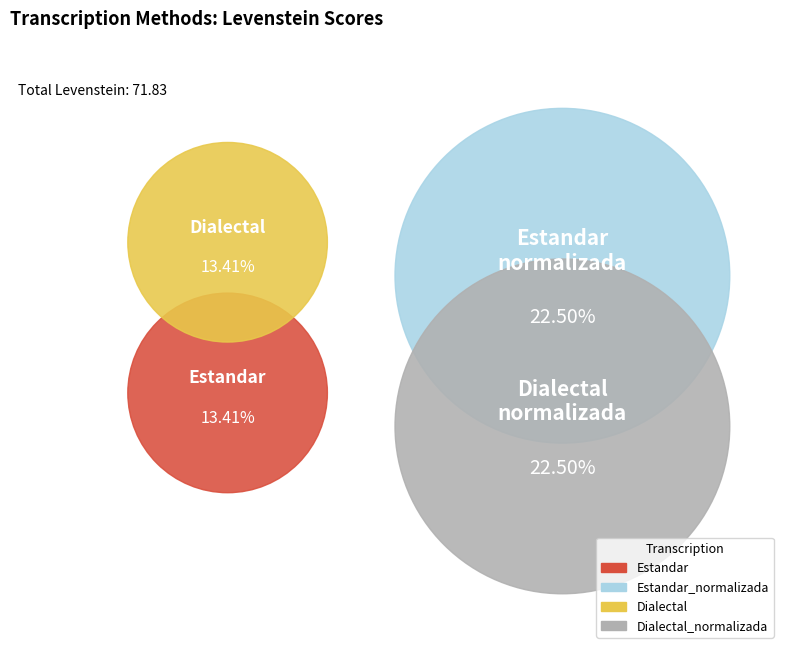

To the nearest percent, what portion does Dialectal_normalizada represent?

31%